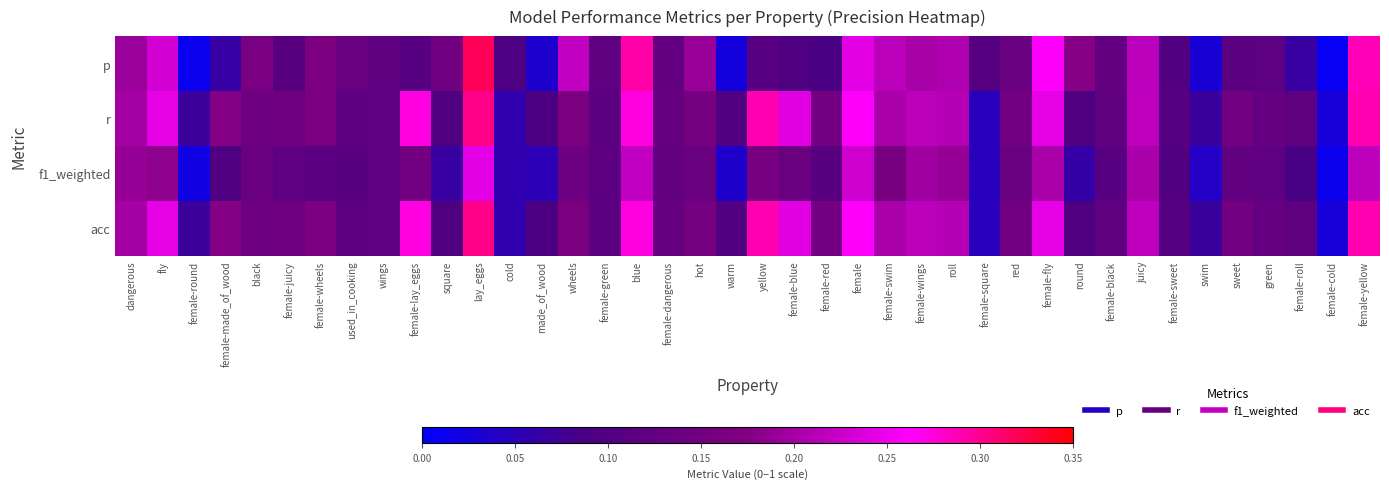

Reading left to right, what are all the values shown in this chart?

p: dangerous=0.2	fly=0.2	female-round=0.0	female-made_of_wood=0.1	black=0.2	female-juicy=0.1	female-wheels=0.2	used_in_cooking=0.1	wings=0.1	female-lay_eggs=0.1	square=0.2	lay_eggs=0.3	cold=0.1	made_of_wood=0.0	wheels=0.2	female-green=0.1	blue=0.3	female-dangerous=0.1	hot=0.2	warm=0.0	yellow=0.1	female-blue=0.1	female-red=0.1	female=0.2	female-swim=0.2	female-wings=0.2	roll=0.2	female-square=0.1	red=0.1	female-fly=0.3	round=0.2	female-black=0.1	juicy=0.2	female-sweet=0.1	swim=0.0	sweet=0.1	green=0.1	female-roll=0.1	female-cold=0.0	female-yellow=0.3
r: dangerous=0.2	fly=0.2	female-round=0.1	female-made_of_wood=0.2	black=0.1	female-juicy=0.1	female-wheels=0.2	used_in_cooking=0.1	wings=0.1	female-lay_eggs=0.3	square=0.1	lay_eggs=0.3	cold=0.1	made_of_wood=0.1	wheels=0.2	female-green=0.1	blue=0.3	female-dangerous=0.1	hot=0.2	warm=0.1	yellow=0.3	female-blue=0.2	female-red=0.2	female=0.3	female-swim=0.2	female-wings=0.2	roll=0.2	female-square=0.0	red=0.2	female-fly=0.2	round=0.1	female-black=0.1	juicy=0.2	female-sweet=0.1	swim=0.1	sweet=0.2	green=0.1	female-roll=0.1	female-cold=0.0	female-yellow=0.3
f1_weighted: dangerous=0.2	fly=0.2	female-round=0.0	female-made_of_wood=0.1	black=0.1	female-juicy=0.1	female-wheels=0.1	used_in_cooking=0.1	wings=0.1	female-lay_eggs=0.2	square=0.1	lay_eggs=0.2	cold=0.1	made_of_wood=0.1	wheels=0.1	female-green=0.1	blue=0.2	female-dangerous=0.1	hot=0.1	warm=0.0	yellow=0.2	female-blue=0.1	female-red=0.1	female=0.2	female-swim=0.2	female-wings=0.2	roll=0.2	female-square=0.0	red=0.1	female-fly=0.2	round=0.1	female-black=0.1	juicy=0.2	female-sweet=0.1	swim=0.0	sweet=0.1	green=0.1	female-roll=0.1	female-cold=0.0	female-yellow=0.2
acc: dangerous=0.2	fly=0.2	female-round=0.1	female-made_of_wood=0.2	black=0.1	female-juicy=0.1	female-wheels=0.2	used_in_cooking=0.1	wings=0.1	female-lay_eggs=0.3	square=0.1	lay_eggs=0.3	cold=0.1	made_of_wood=0.1	wheels=0.2	female-green=0.1	blue=0.3	female-dangerous=0.1	hot=0.2	warm=0.1	yellow=0.3	female-blue=0.2	female-red=0.2	female=0.3	female-swim=0.2	female-wings=0.2	roll=0.2	female-square=0.0	red=0.2	female-fly=0.2	round=0.1	female-black=0.1	juicy=0.2	female-sweet=0.1	swim=0.1	sweet=0.2	green=0.1	female-roll=0.1	female-cold=0.0	female-yellow=0.3